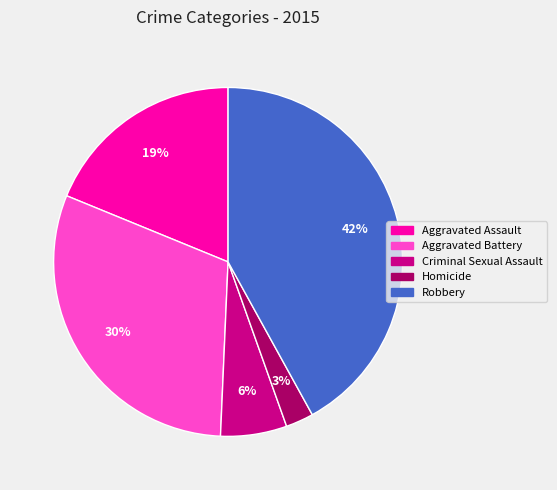

Approximately how many times larger is the value at Homicide compared to Aggravated Battery?

0.1